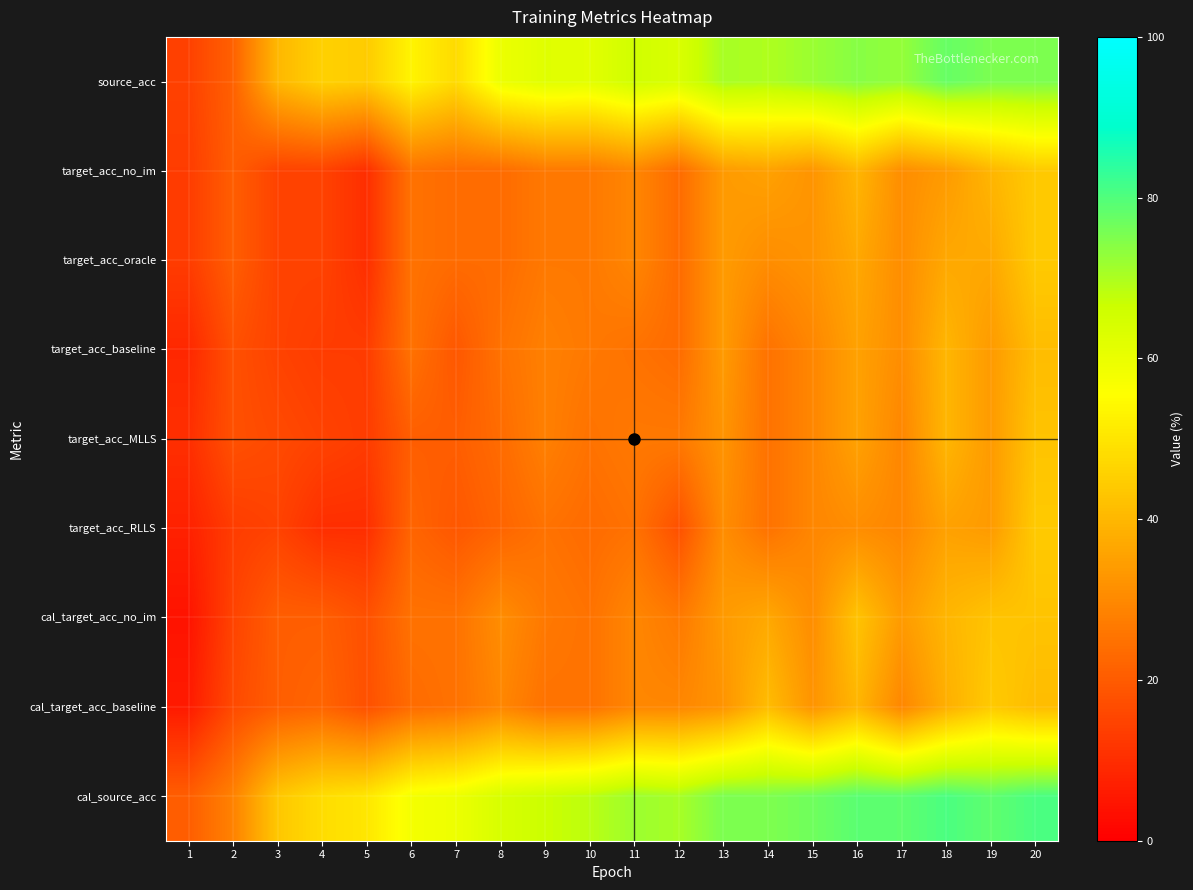

At which category is the sum across all series the highest?

20